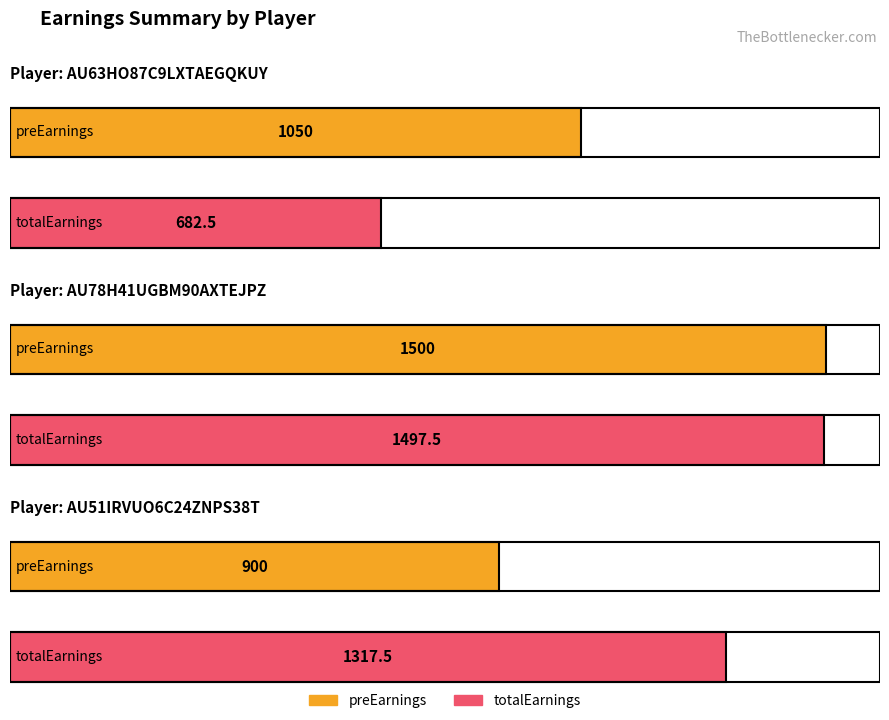

Which series has the largest total across all categories?

totalEarnings